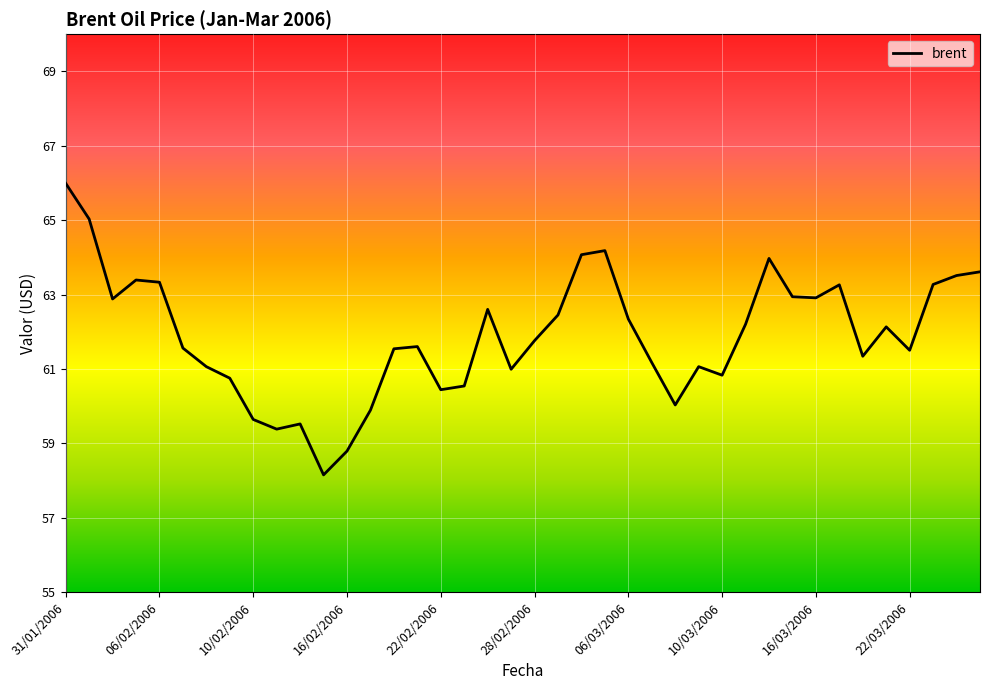

What is the sum of all values?

2475.6